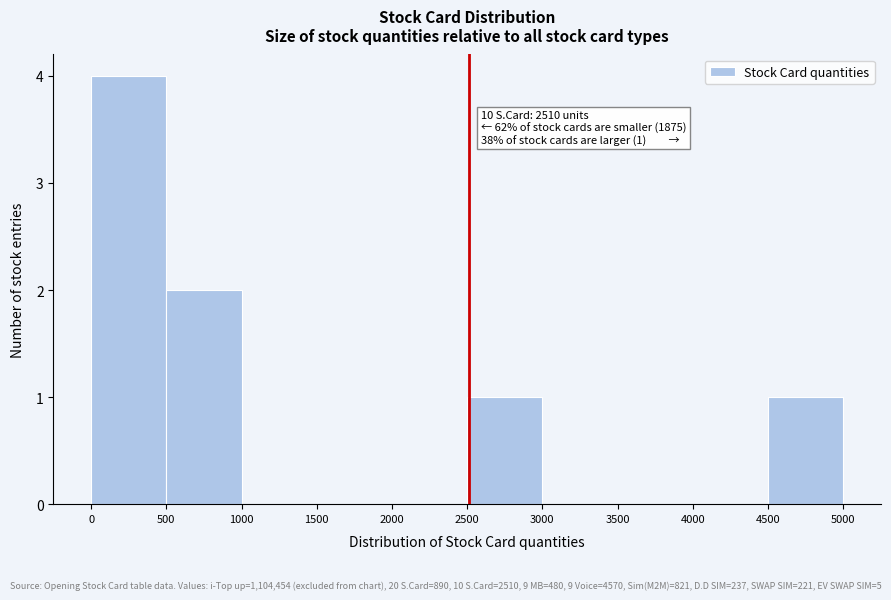

Which range on the x-axis has the tallest bar?

0 to 500